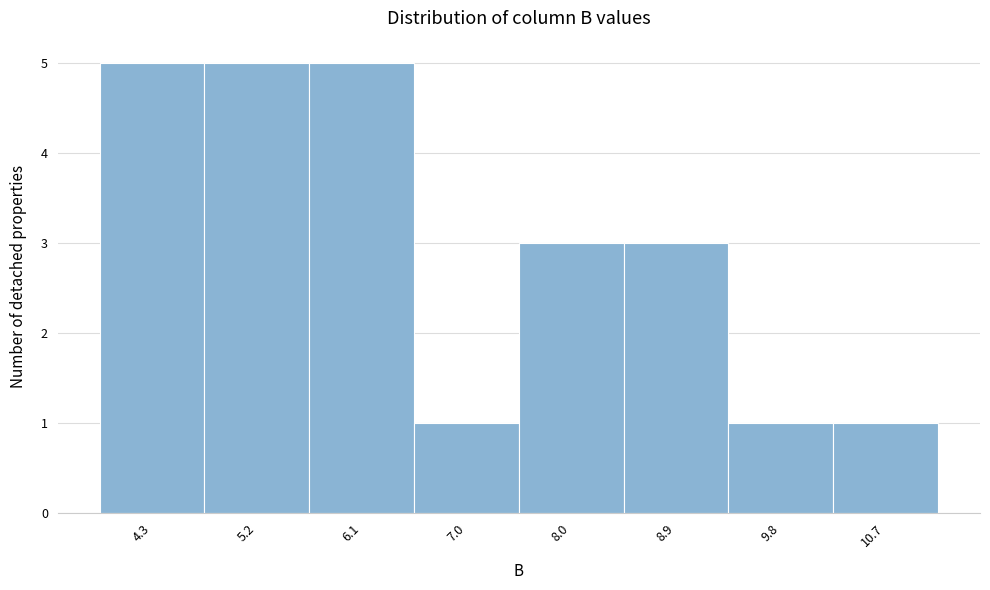

Reading left to right, list every bar in this chart as the range it spans on the x-axis followed by its height. Neither the bar edges nor the heights are printed on the chart, so give them approximately, as read against the axes.

3.8 to 4.7: 5
4.7 to 5.7: 5
5.7 to 6.6: 5
6.6 to 7.5: 1
7.5 to 8.4: 3
8.4 to 9.4: 3
9.4 to 10.3: 1
10.3 to 11.2: 1